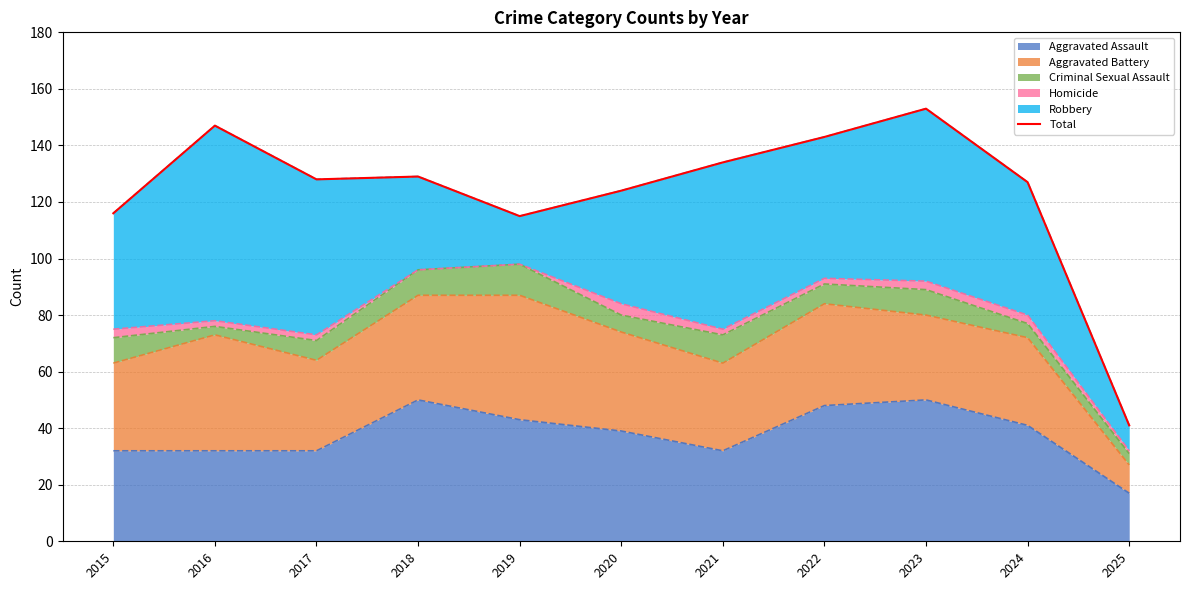

How many points are higher than both their immediate neighbors (excluding endpoints)?

3